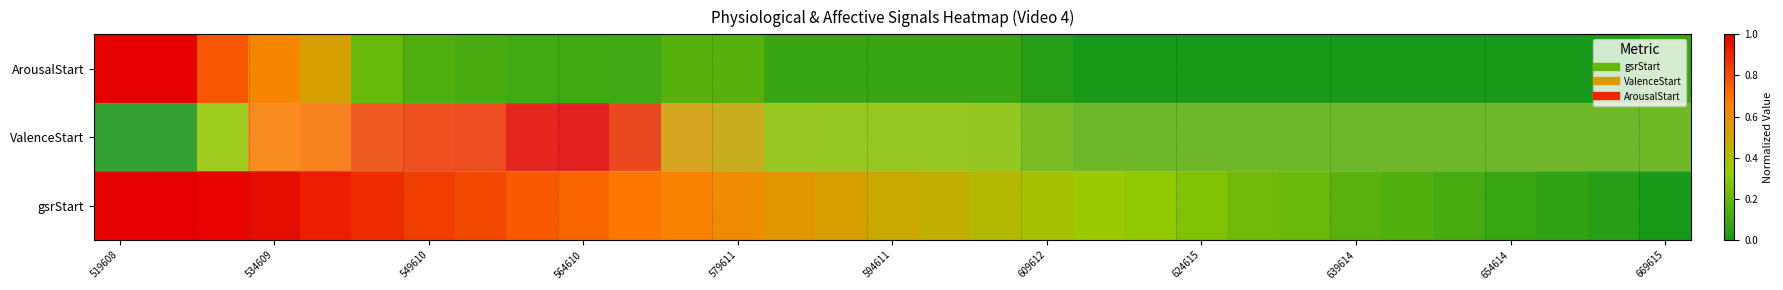

Which series has the largest range (max minus min)?

gsrStart